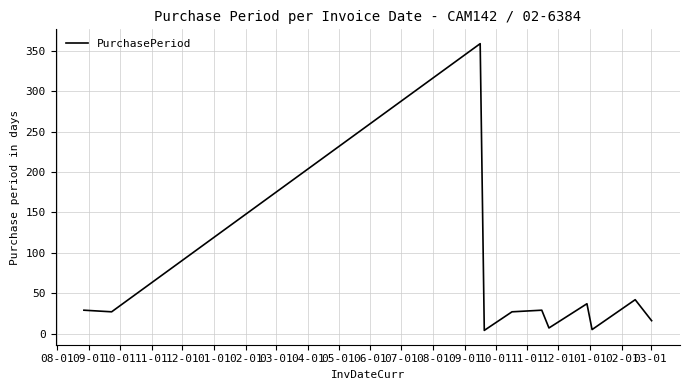

What is the difference between the maximum and minimum values?

355